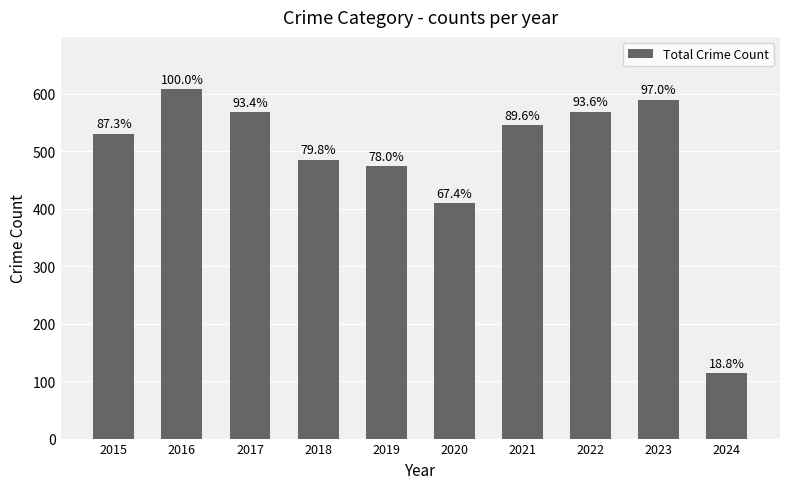

How many bars are there in total?

10